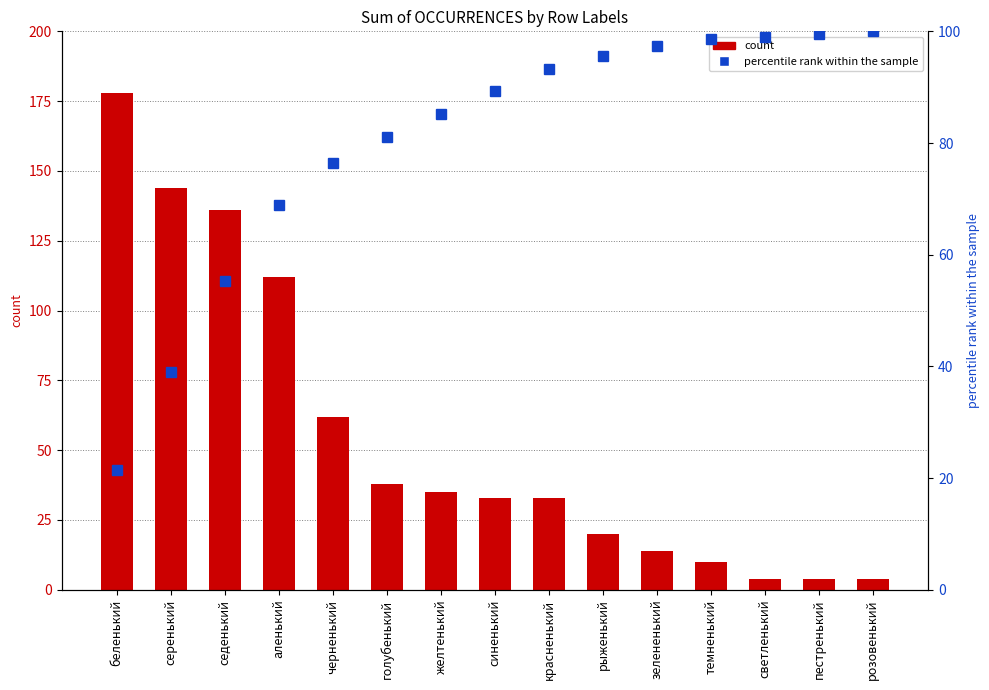

At which label does count reach its minimum?

светленький